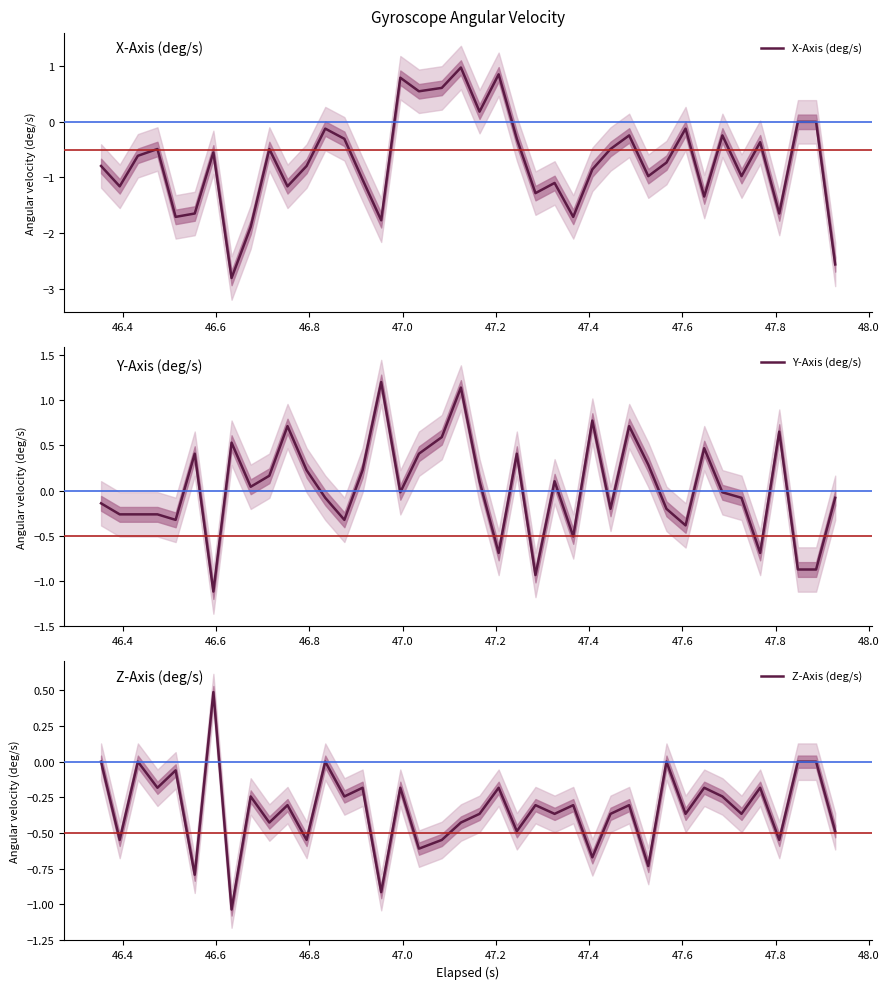

What is the smallest value displayed?

-2.8